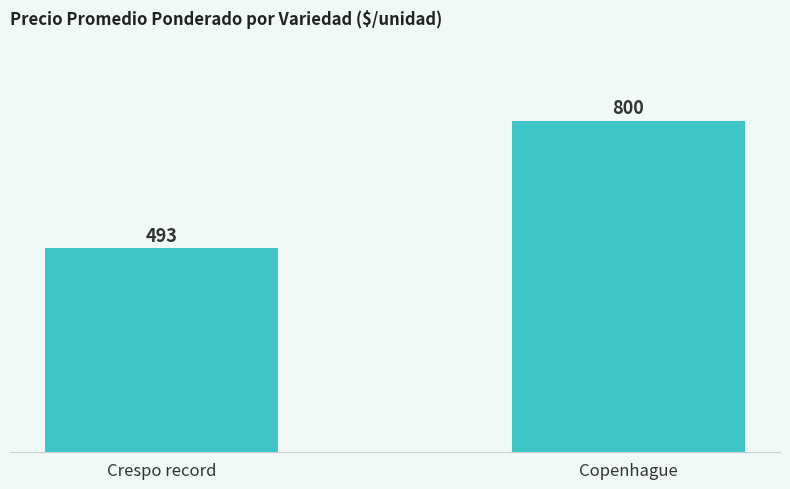

What is the difference between the maximum and minimum values?

307